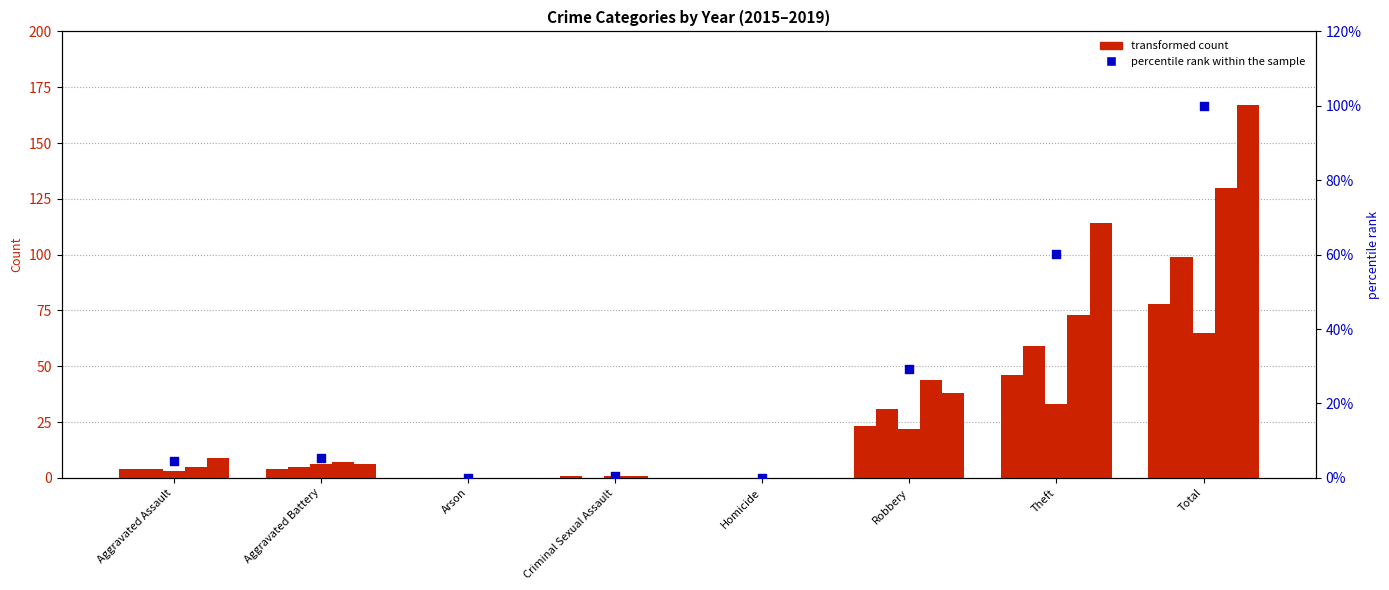

What is the change in value from Arson to Total?

+100.0